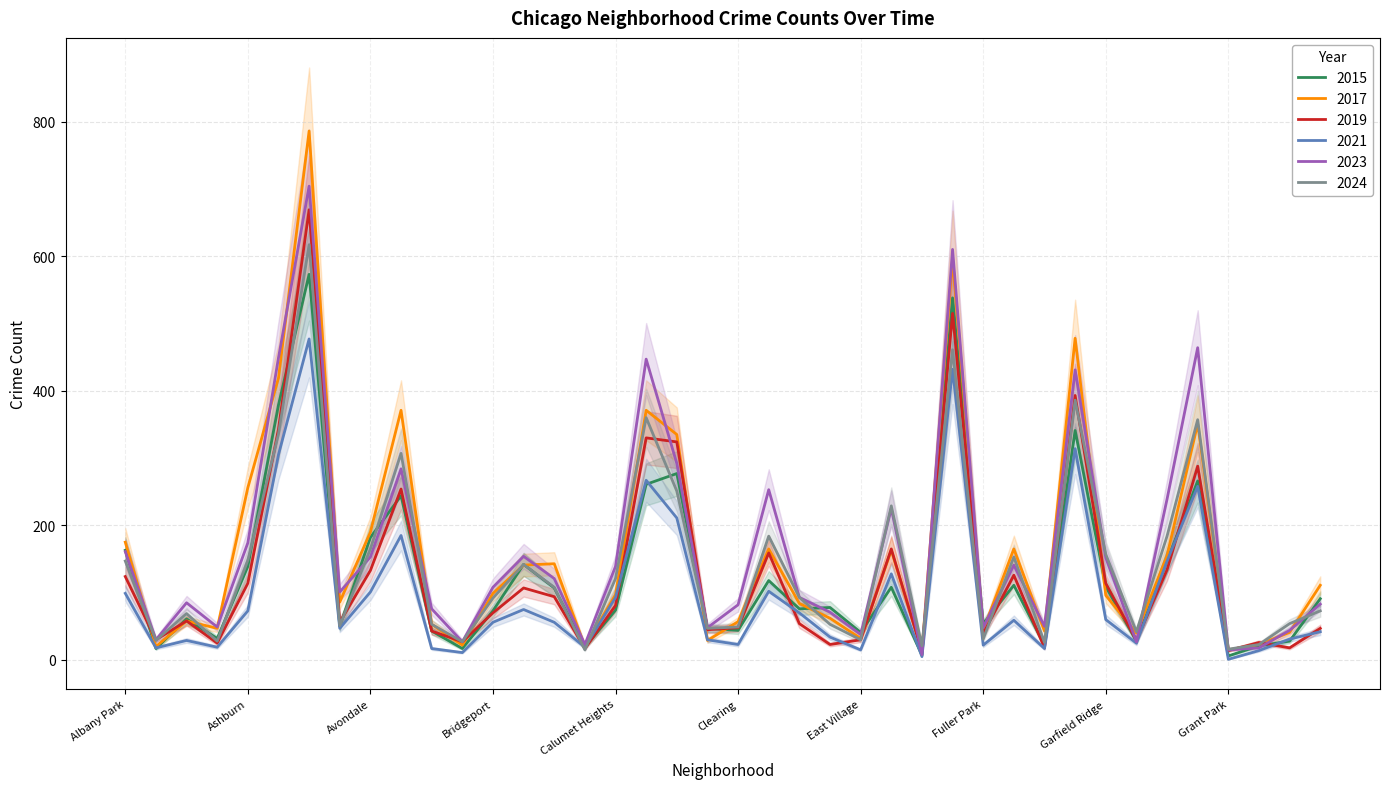

The 2015 series shows 216 at Garfield Park. True or false?

False